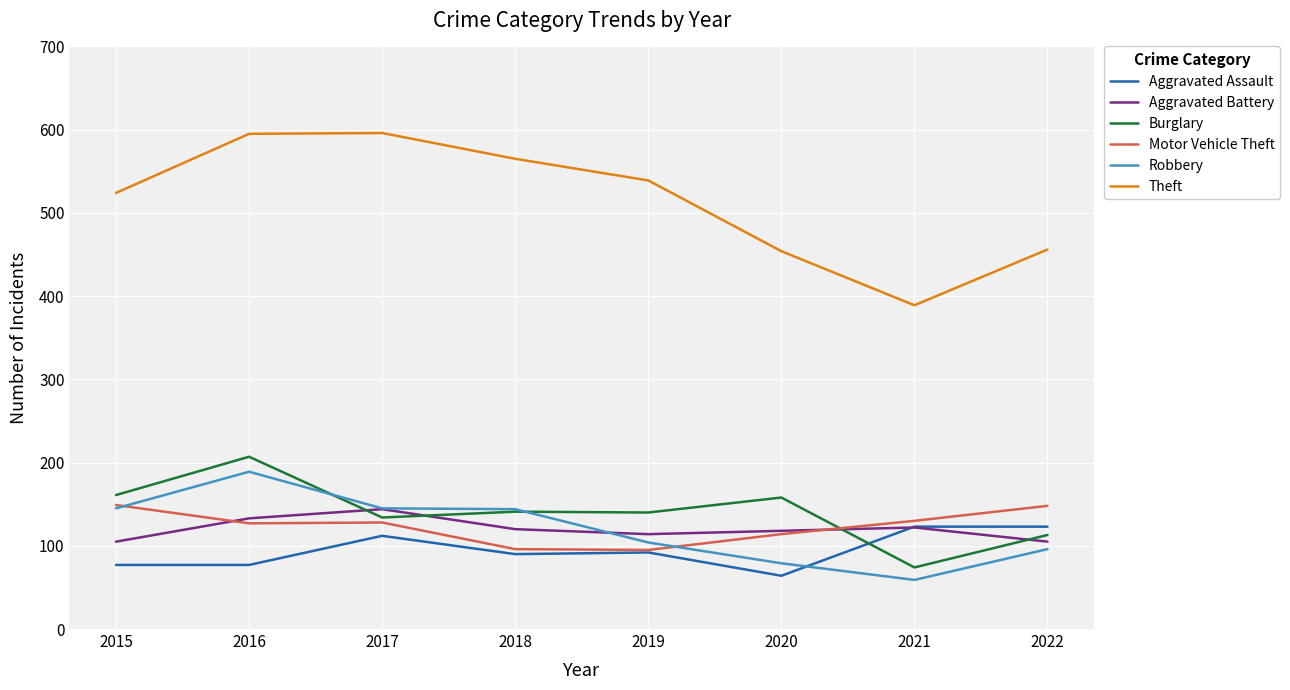

At how many categories does at least one series exceed 147?

8